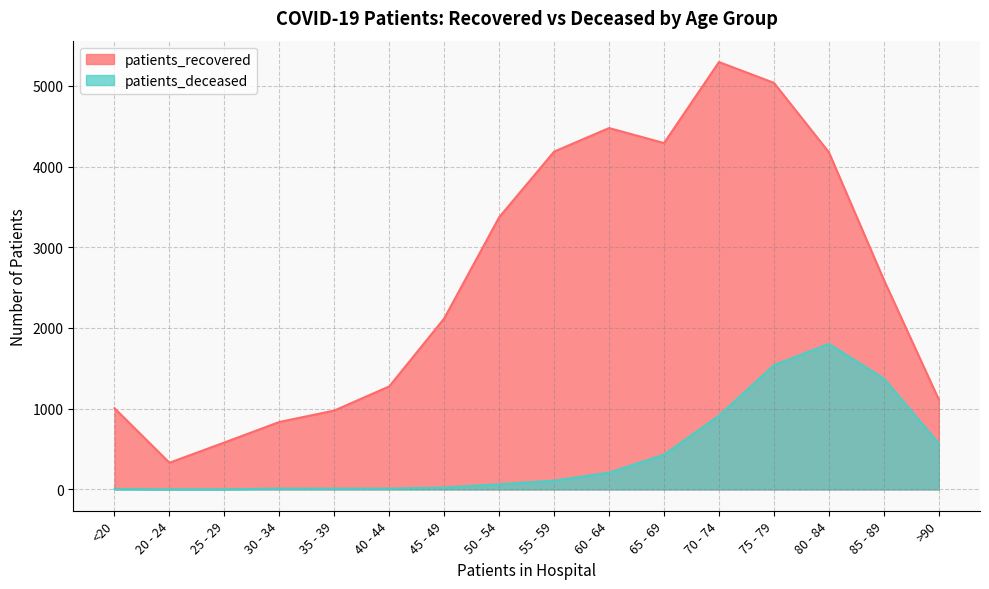

Which series has the widest spread of values?

patients_recovered